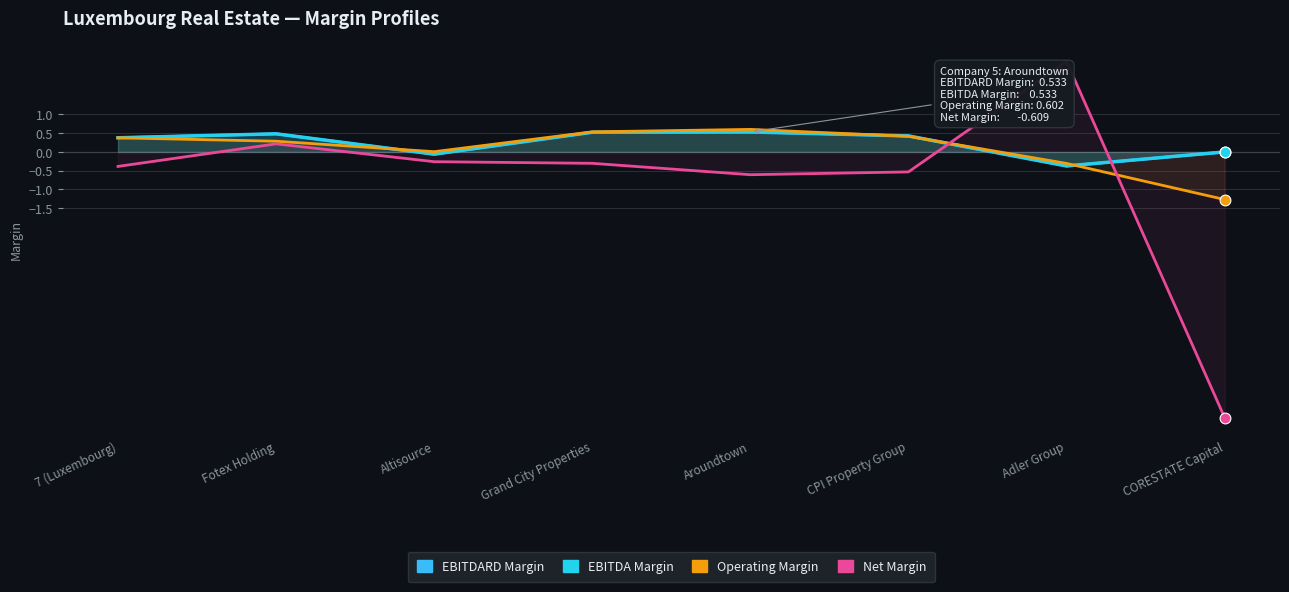

Which series has the largest Y range (max minus min)?

Net Margin